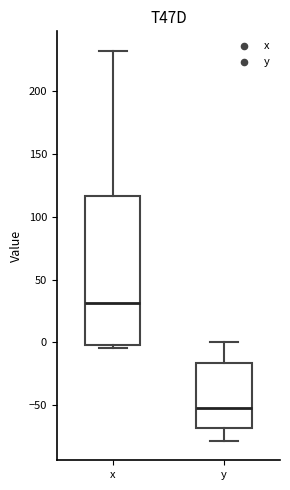

Which box is the tallest, from its lower edge to its upper edge?

x